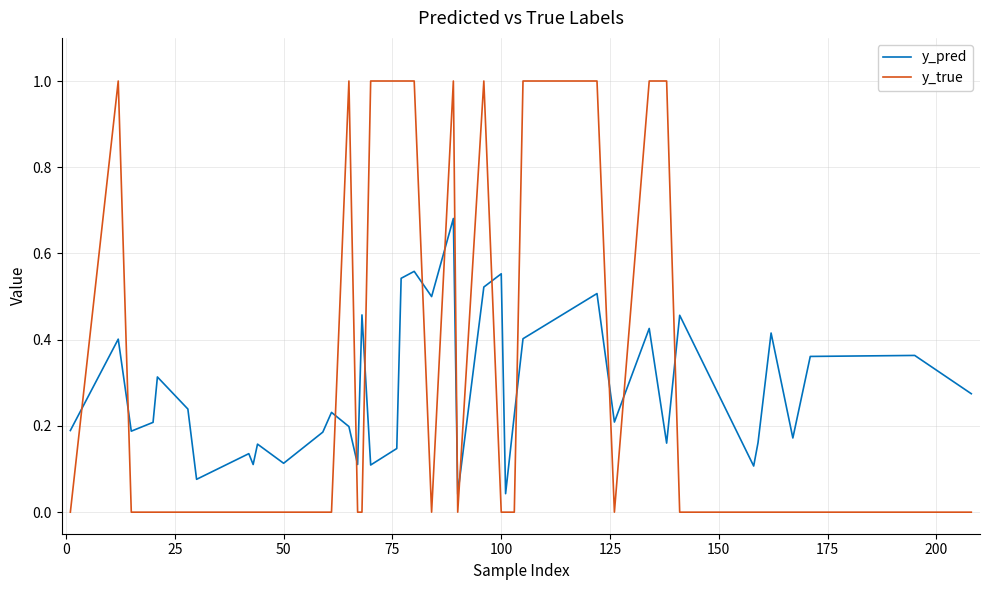

Rank the series by their maximum value, from highest to lowest.

y_true, y_pred